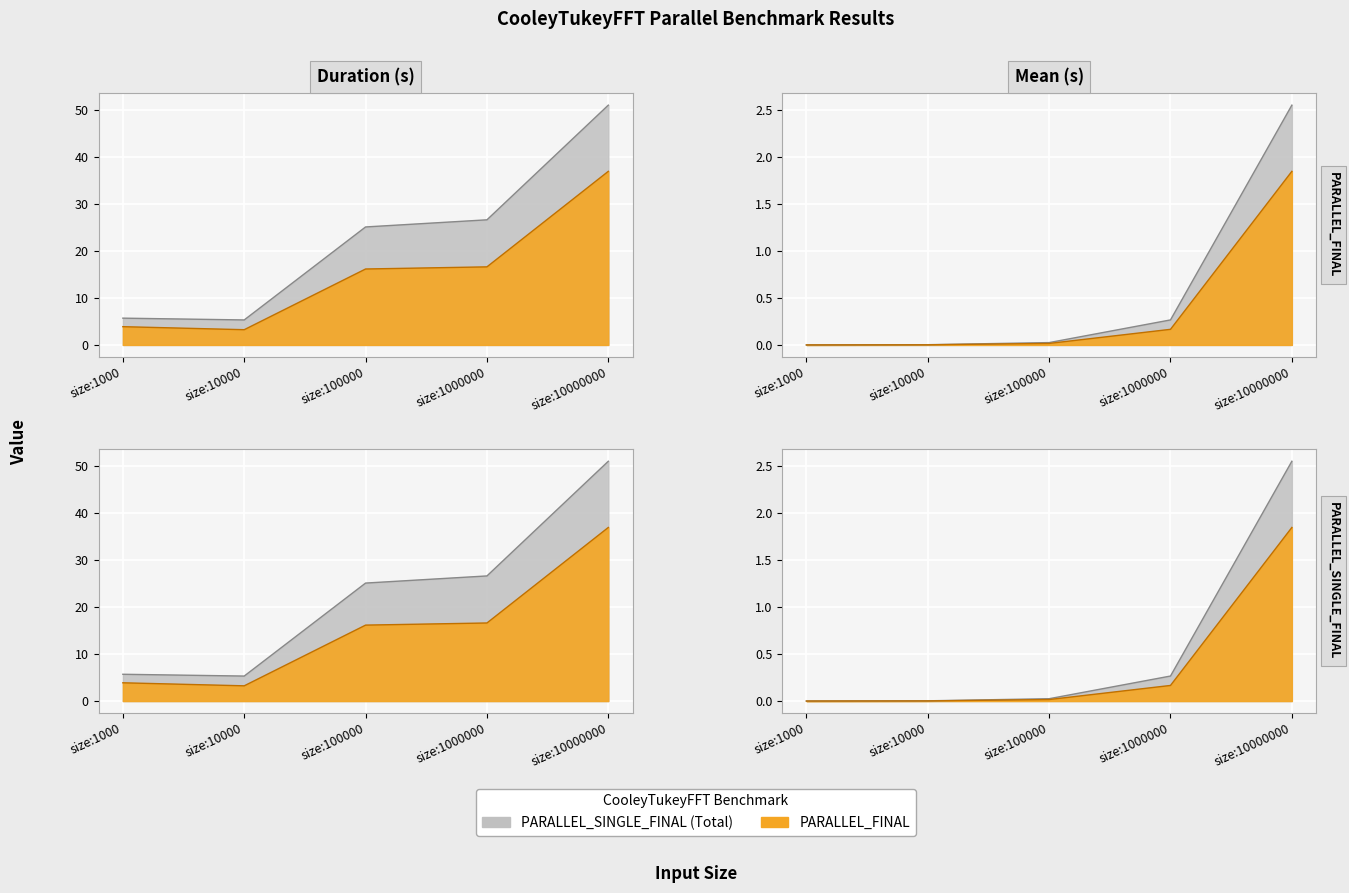

Which series has the largest total across all categories?

PARALLEL_SINGLE_FINAL Duration